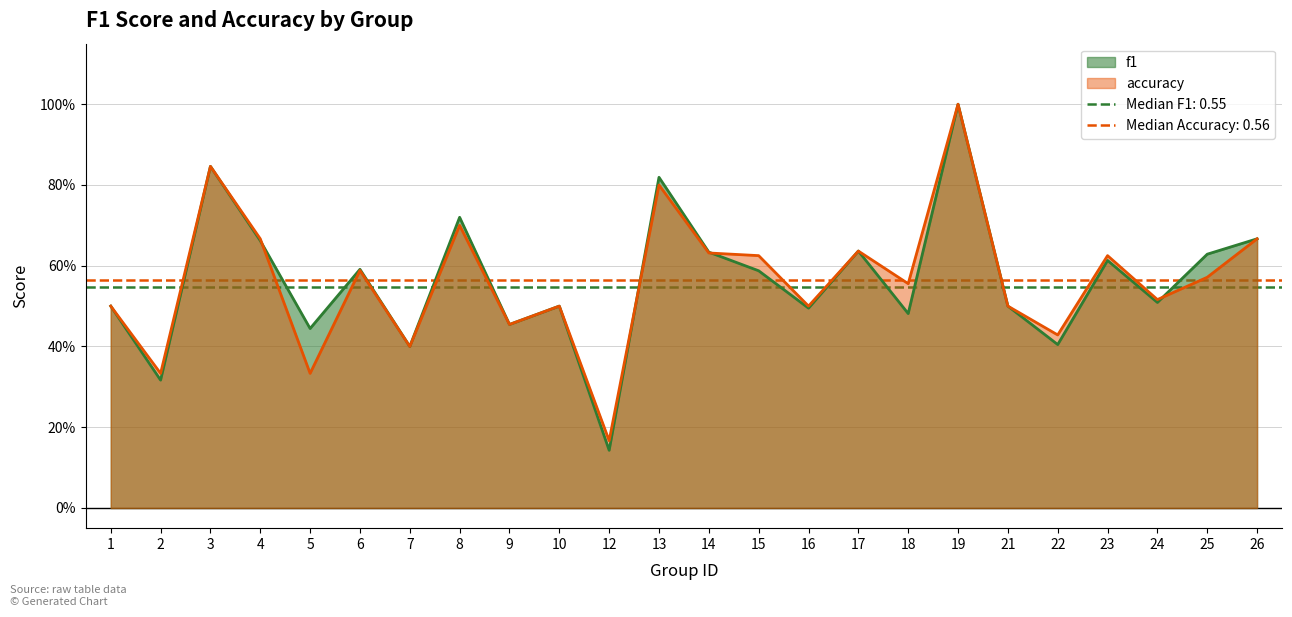

What are all the series names shown in the legend?

f1, accuracy